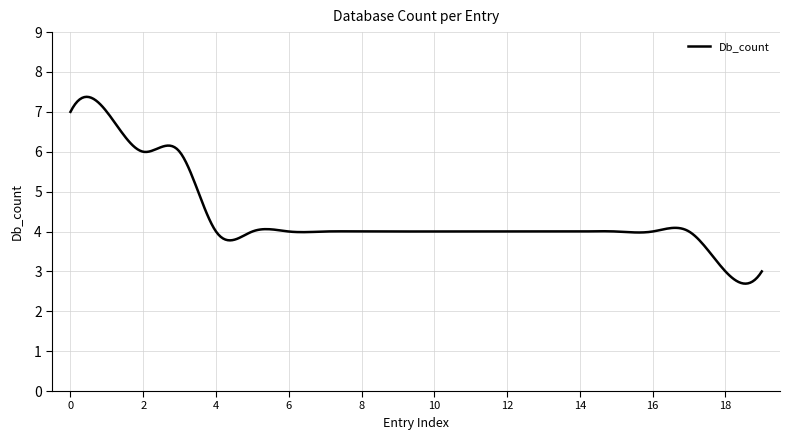

What is the sum of all values?

1311.6